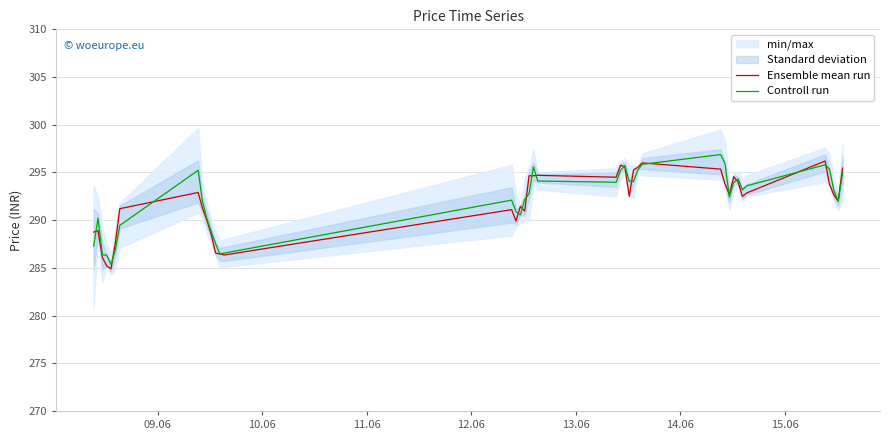

What is the maximum value for Controll run?

296.9